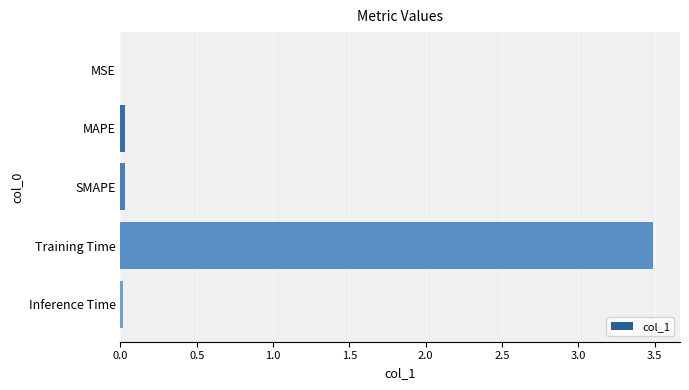

True or false: the data shows 0.0 at SMAPE.

True